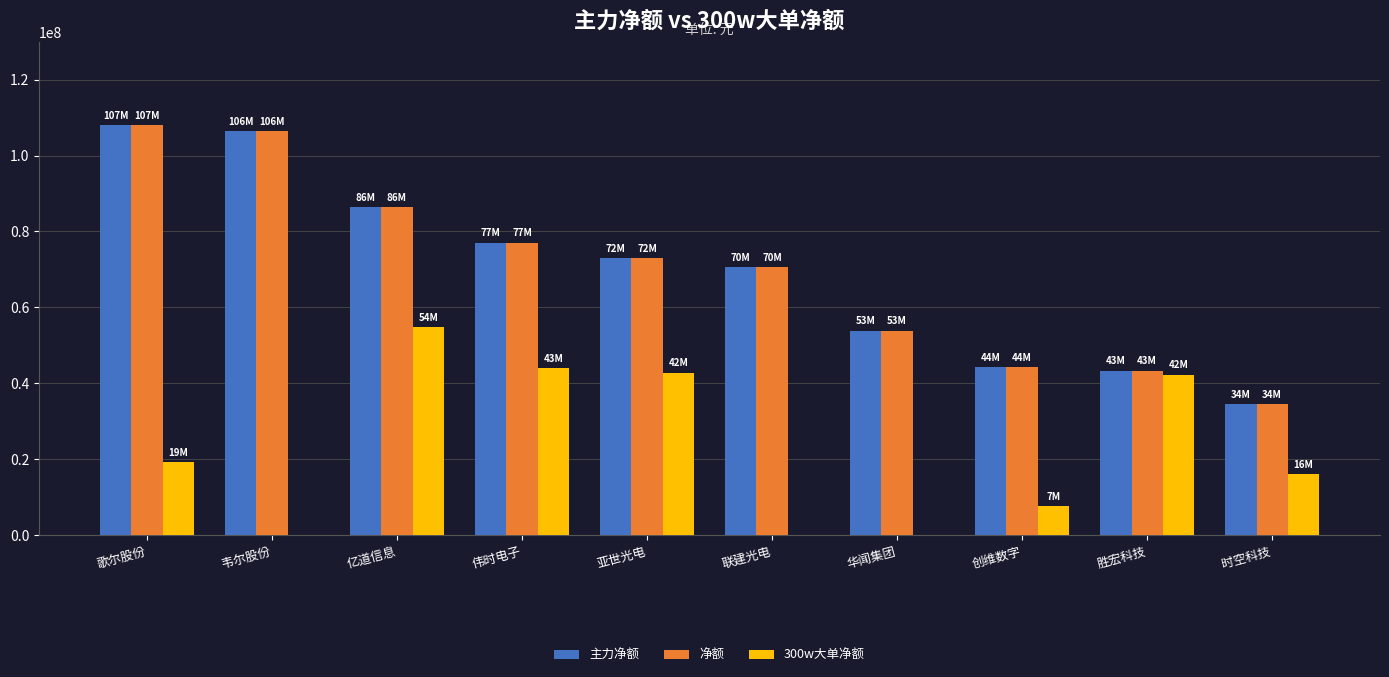

Is it true that 净额 equals 77015803 at 伟时电子?

True